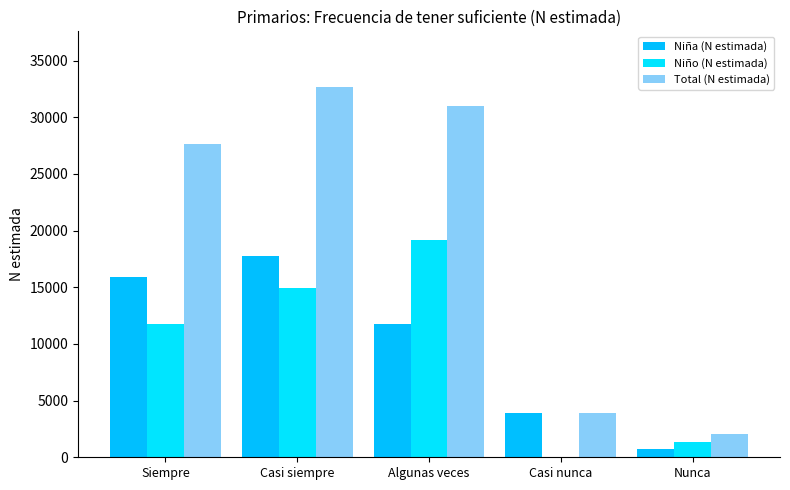

Where does the Total (N estimada) series first go above 27686?

Casi siempre